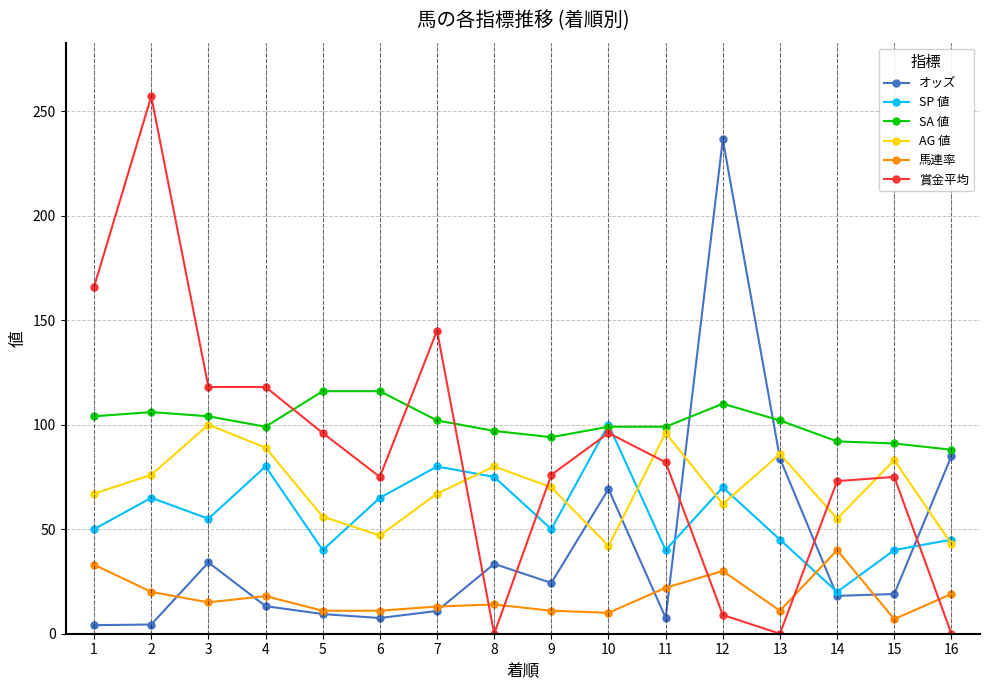

What is the maximum value for 馬連率?

40.0